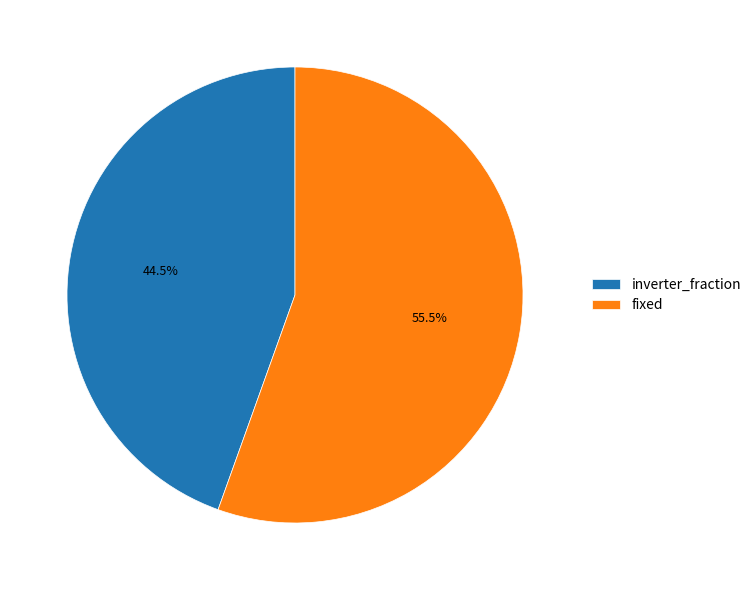

To the nearest percent, what is the difference between the fixed and inverter_fraction slice percentages?

11%